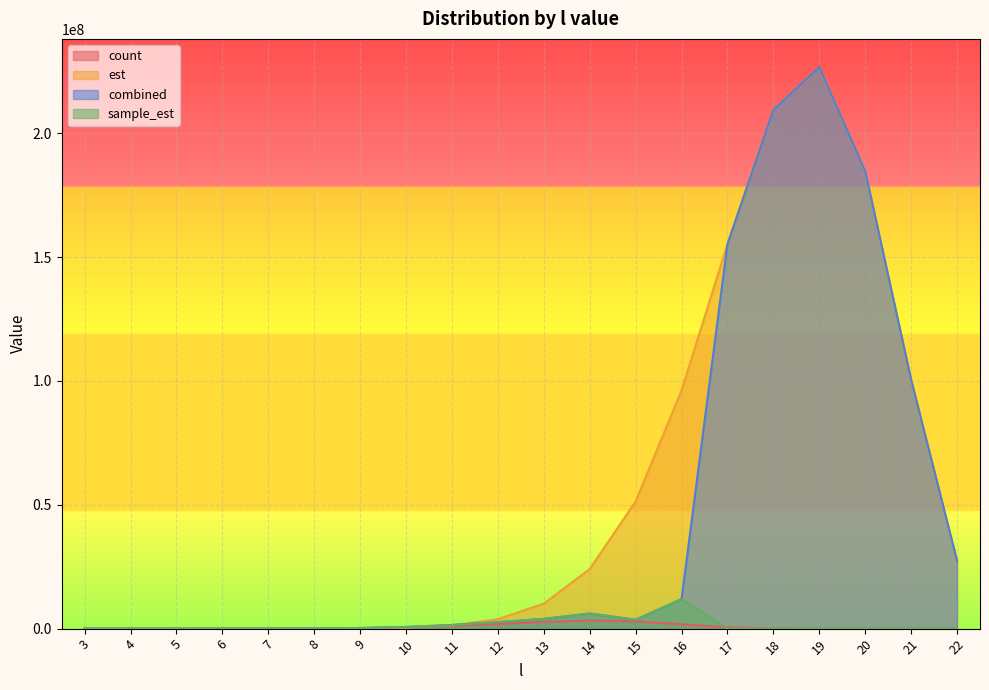

Between 18 and 22, which series saw the biggest shift?

est